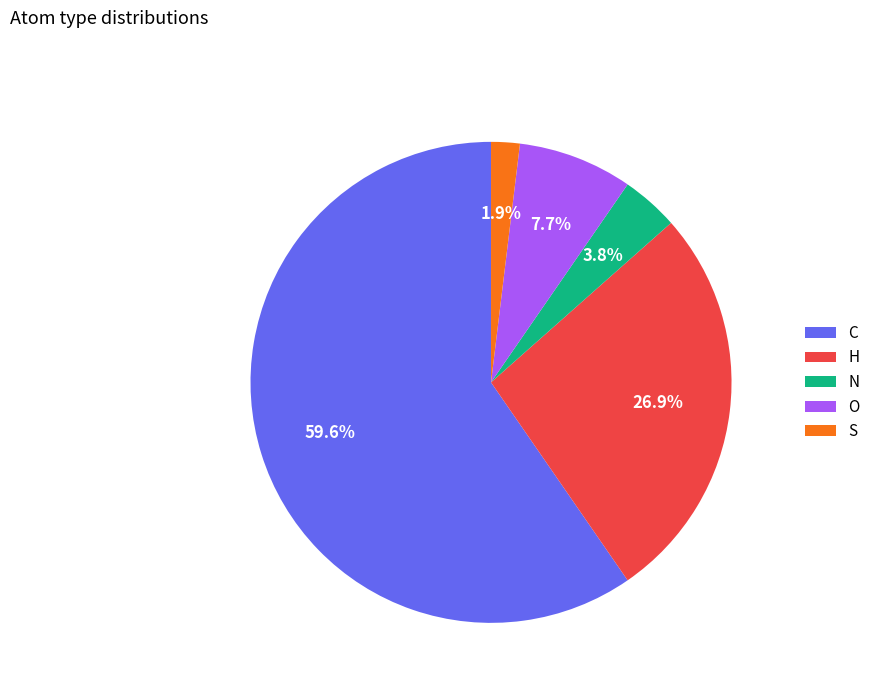

What is the ratio of the value at O to the value at H?

0.3